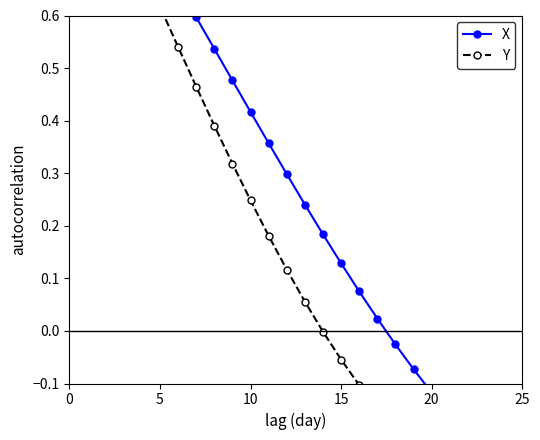

True or false: X and Y cross at least once.

False